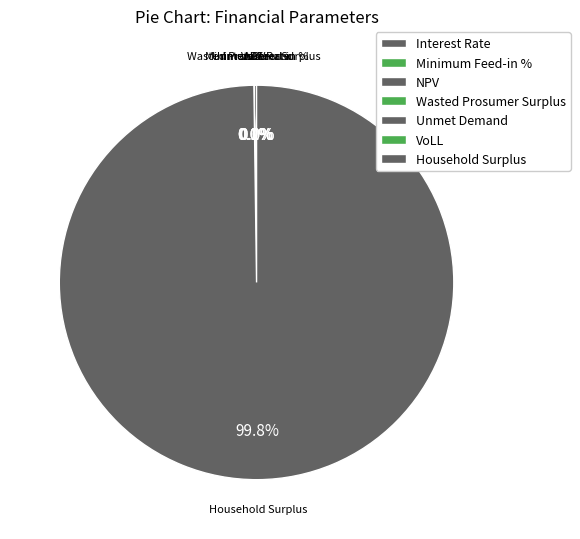

True or false: Interest Rate accounts for 0% of the total.

True